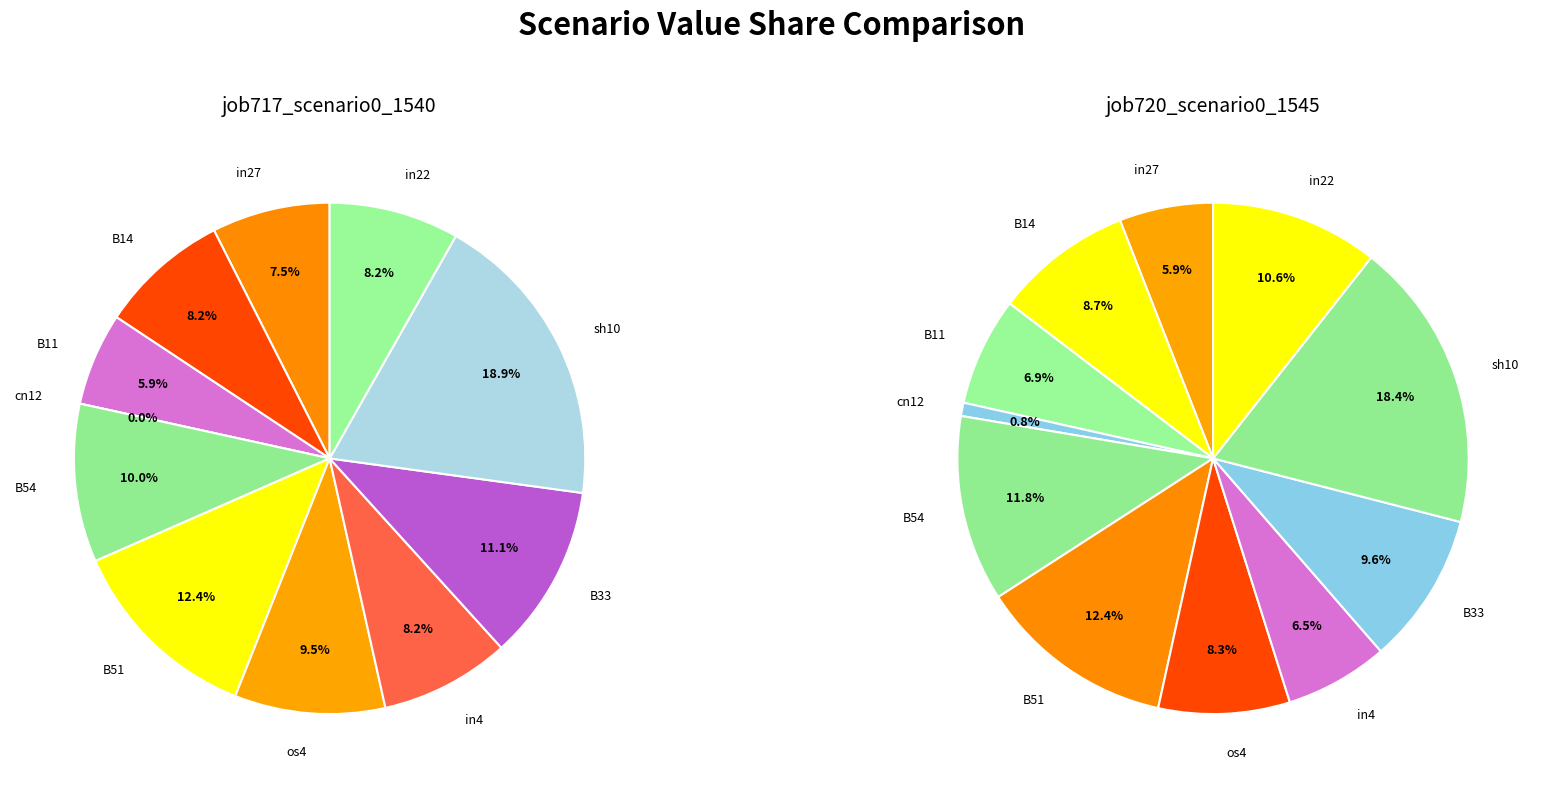

Which has a higher value, os4 or B54?

B54